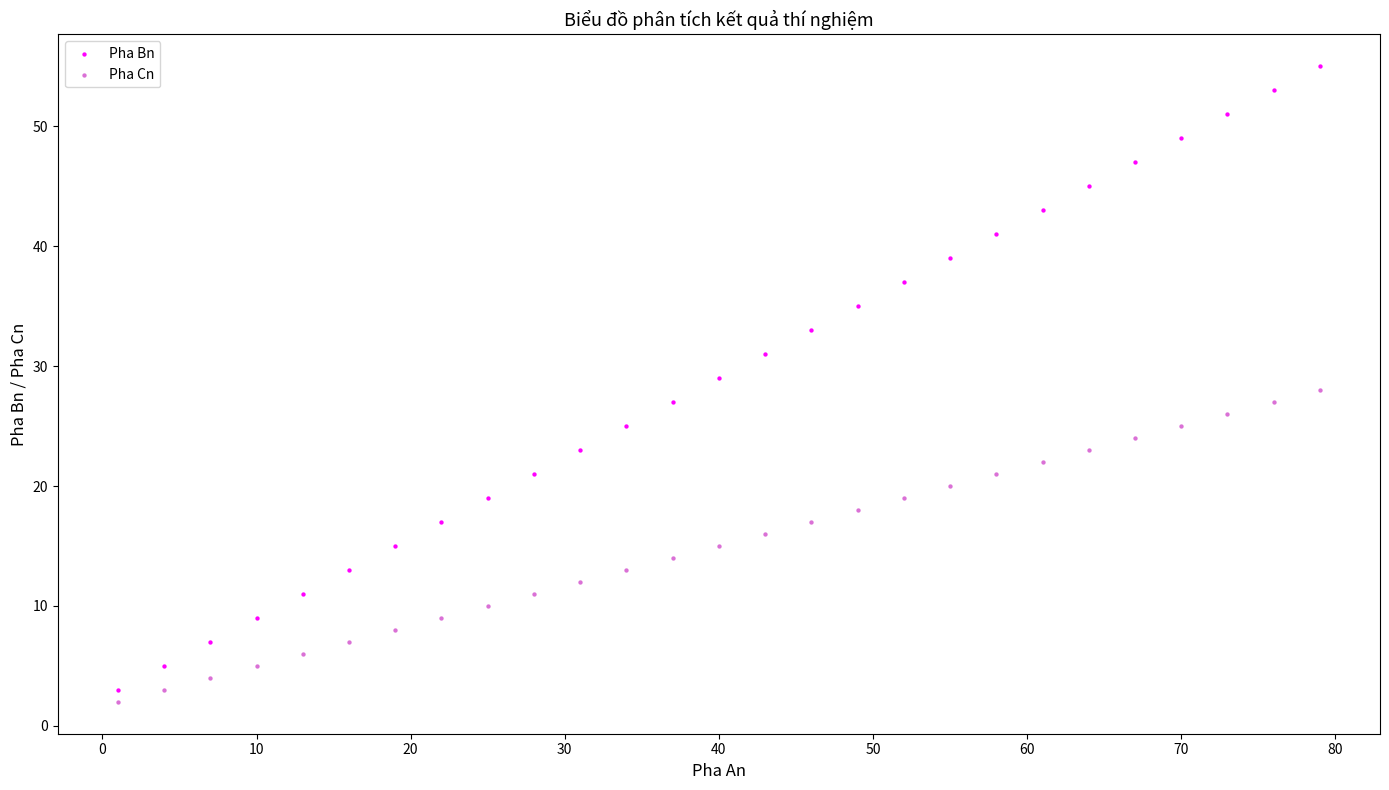

Which series has the widest spread of Y values?

Pha Bn